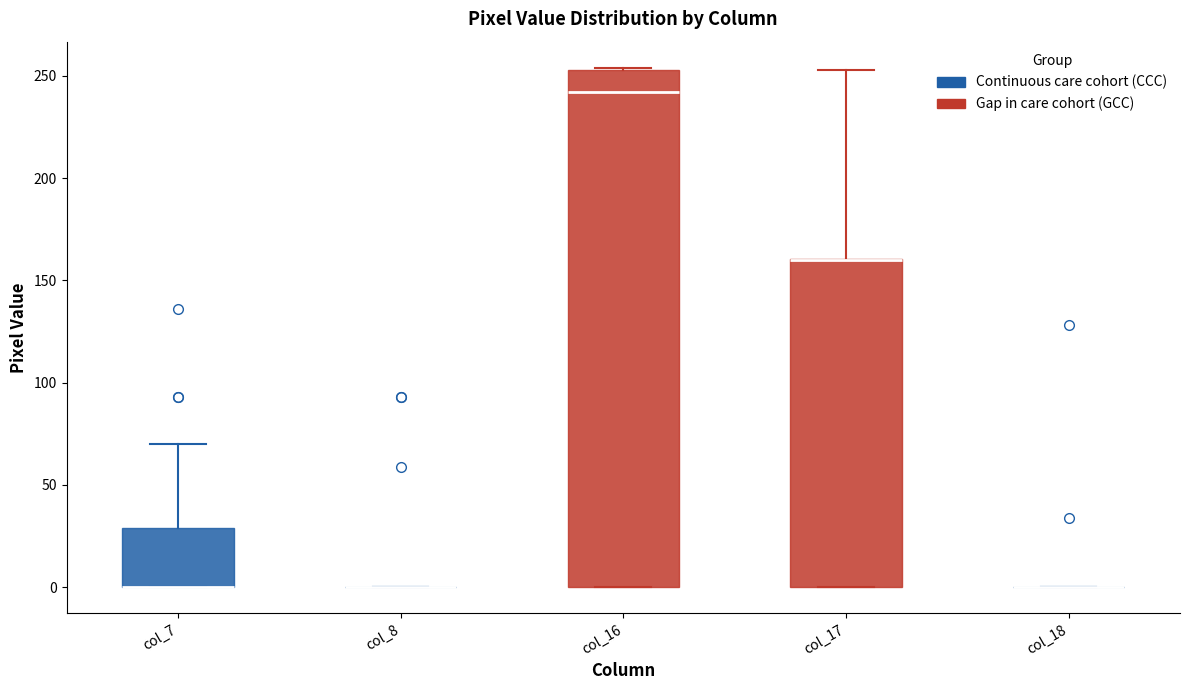

Reading left to right, transcribe this box plot: for each box, give where its median line is, the range the box spans, and where its two whiskers end, as read against the y-axis. The values are not printed on the chart, so give them approximately, as read against the axis.

col_7: median 0 (drawn on the box's lower edge), box 0 to 30, whiskers 0 to 70
col_8: box collapsed to a line at 0, whiskers 0 to 0
col_16: median 240, box 0 to 255, whiskers 0 to 255
col_17: median 160 (drawn on the box's upper edge), box 0 to 160, whiskers 0 to 255
col_18: box collapsed to a line at 0, whiskers 0 to 0